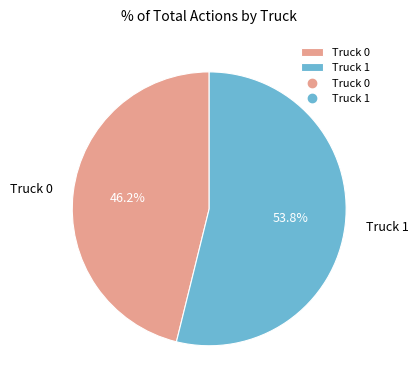

What is the ratio of the value at Truck 1 to the value at Truck 0?

1.2